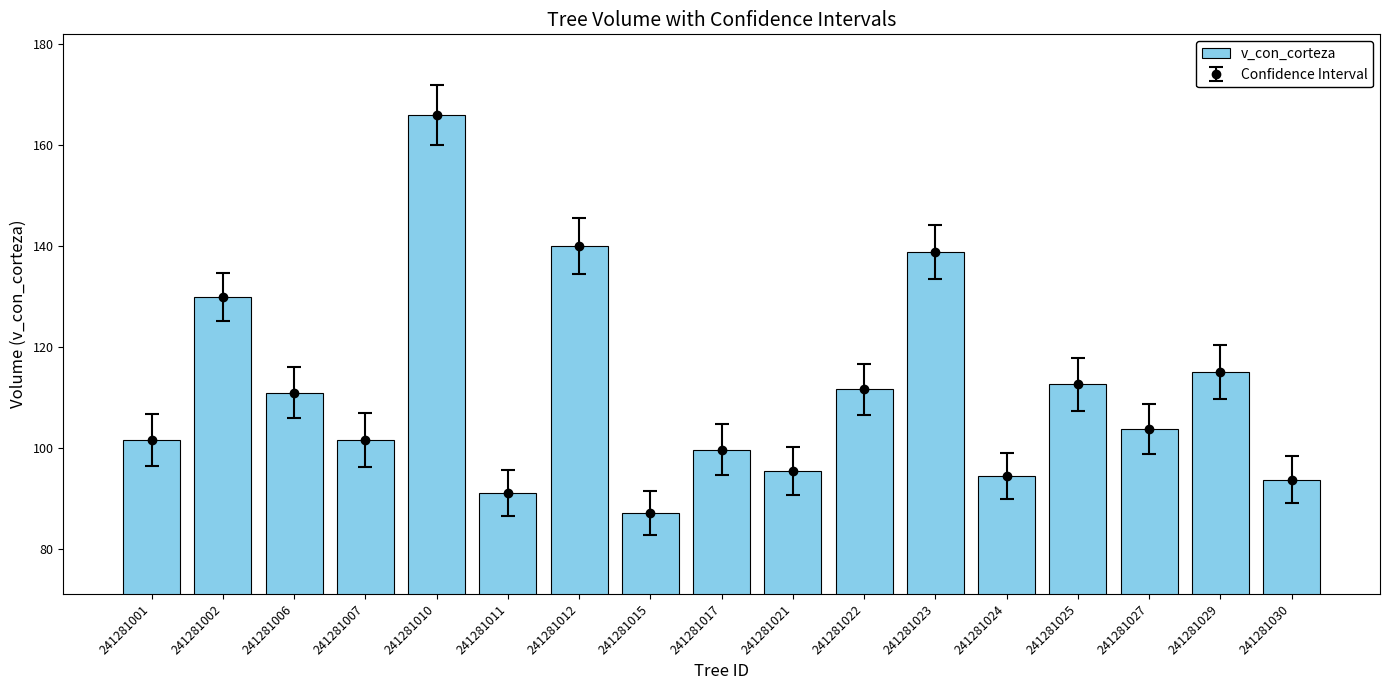

What is the ratio of the value at 241281021 to the value at 241281002?

0.7